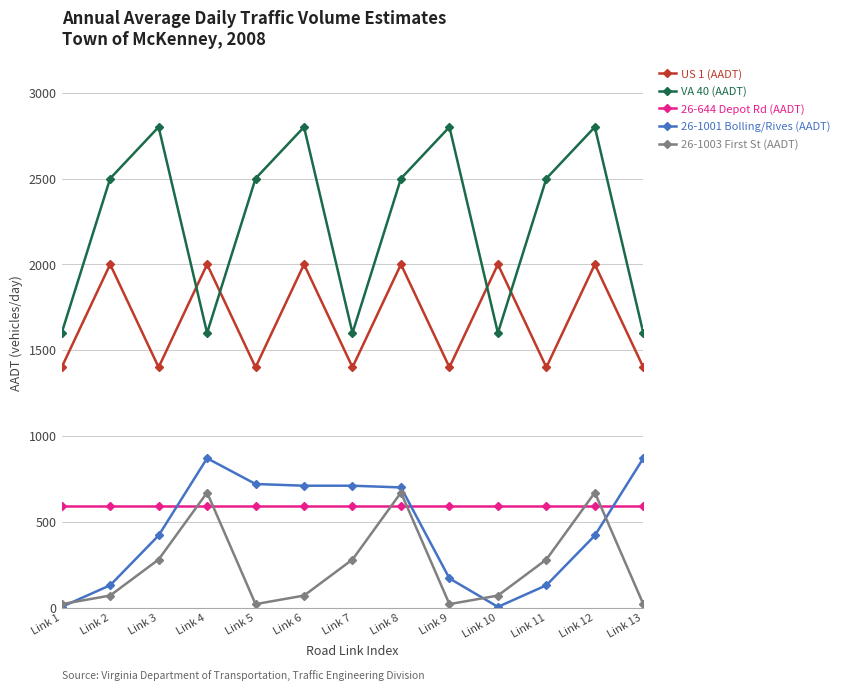

What is the value of the VA 40 (AADT) point at the 10th from the left?

1600